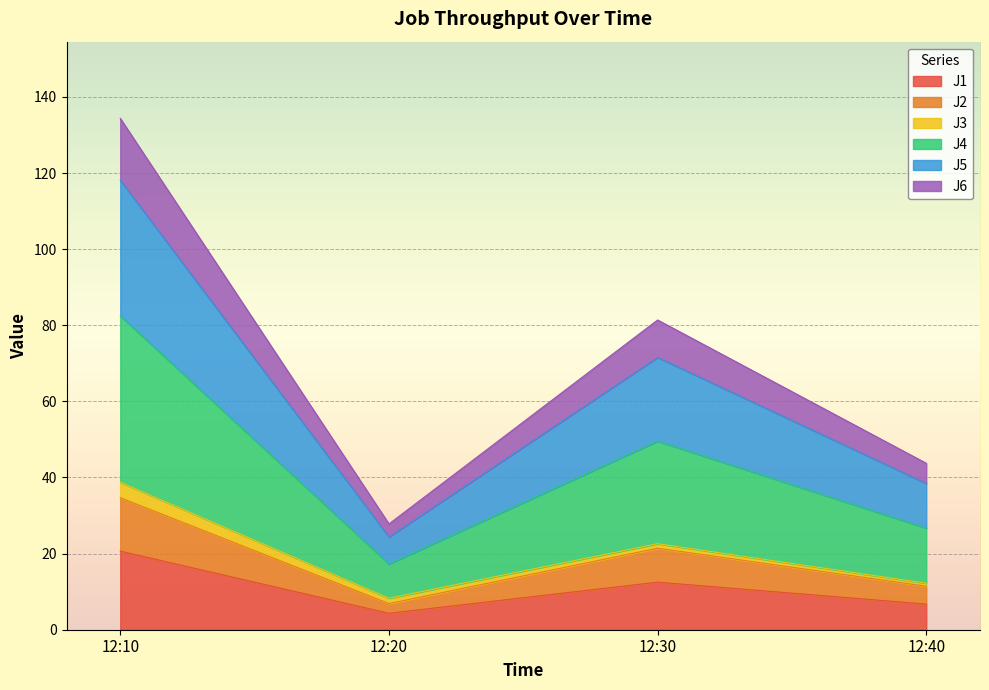

What is the lowest value of the J1 series?

4.3